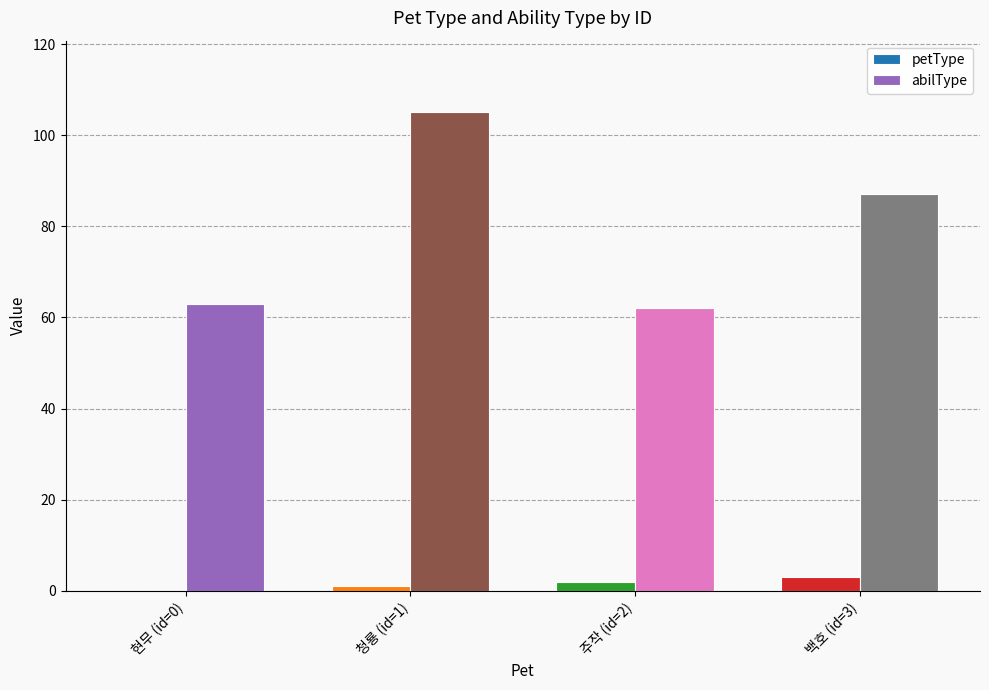

Which series changed the most between 현무 (id=0) and 청룡 (id=1)?

abilType